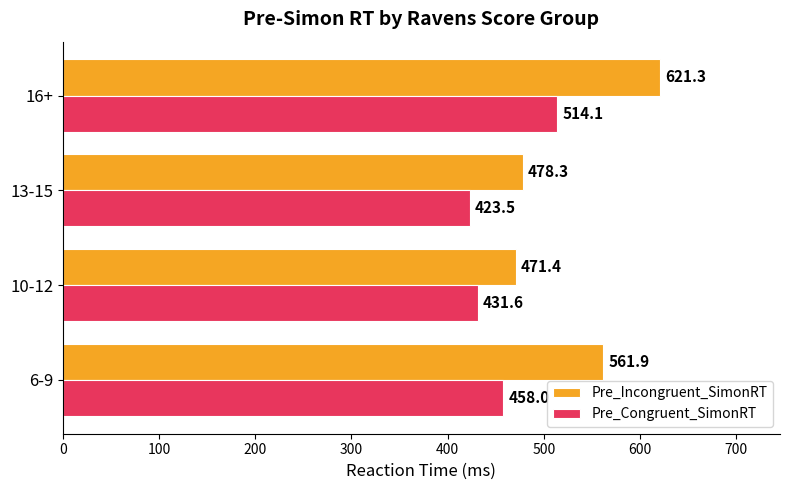

How many values in the Pre_Congruent_SimonRT series exceed 458?

2